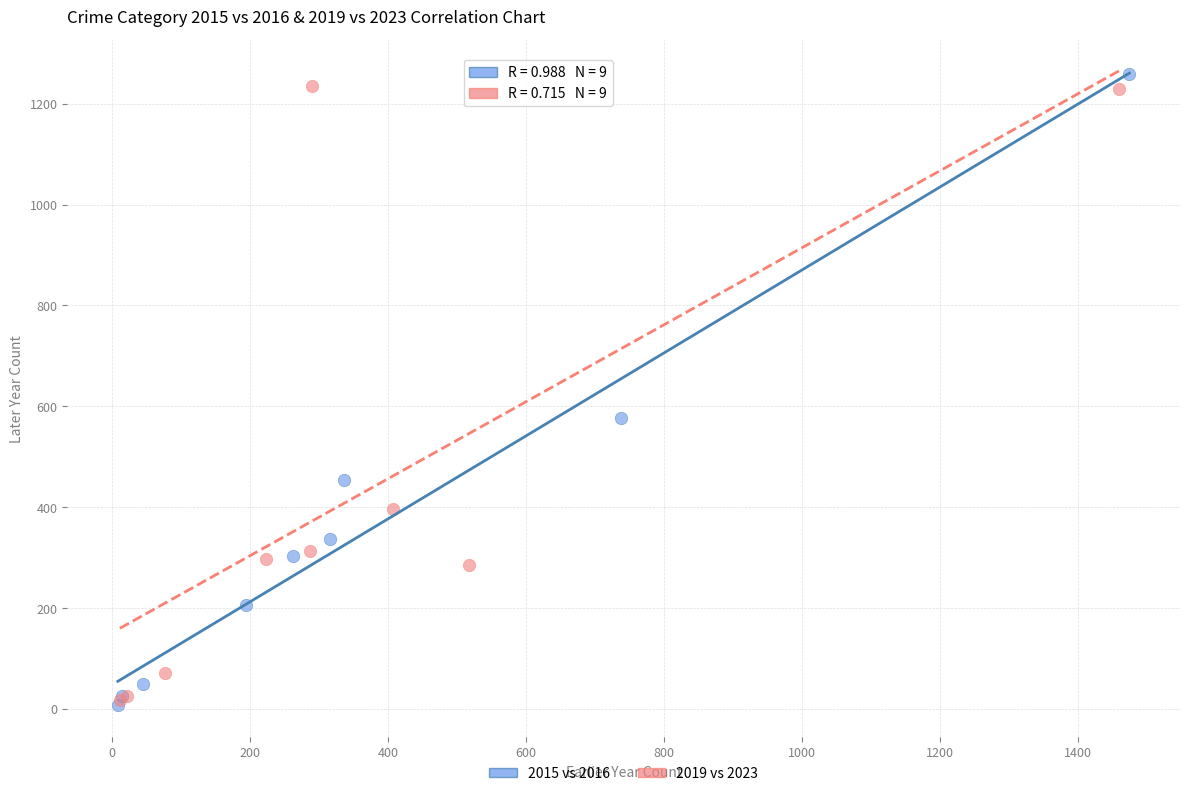

Which series reaches the maximum Y coordinate?

2015 vs 2016